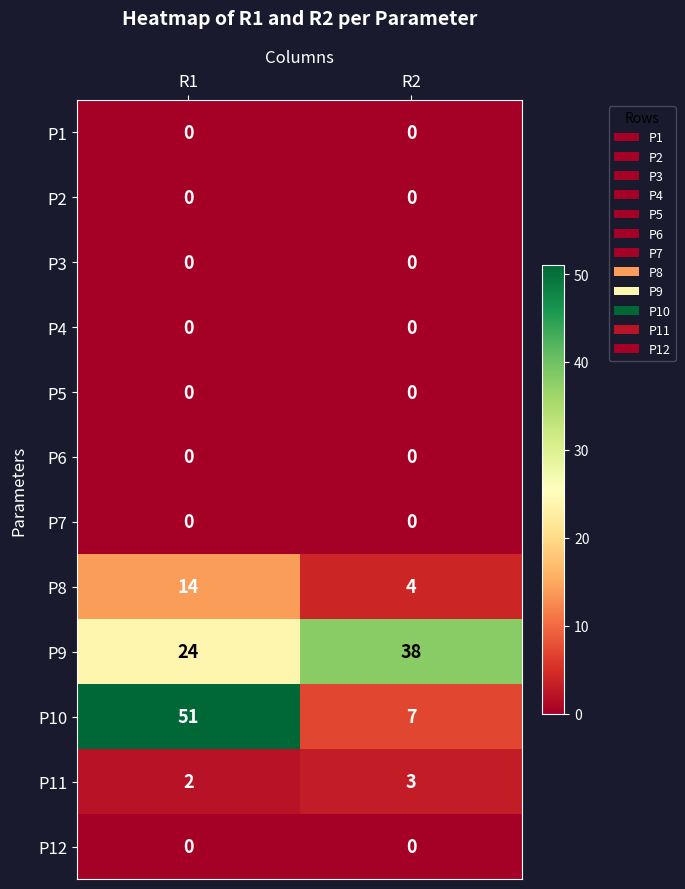

What is the greatest value displayed?

51